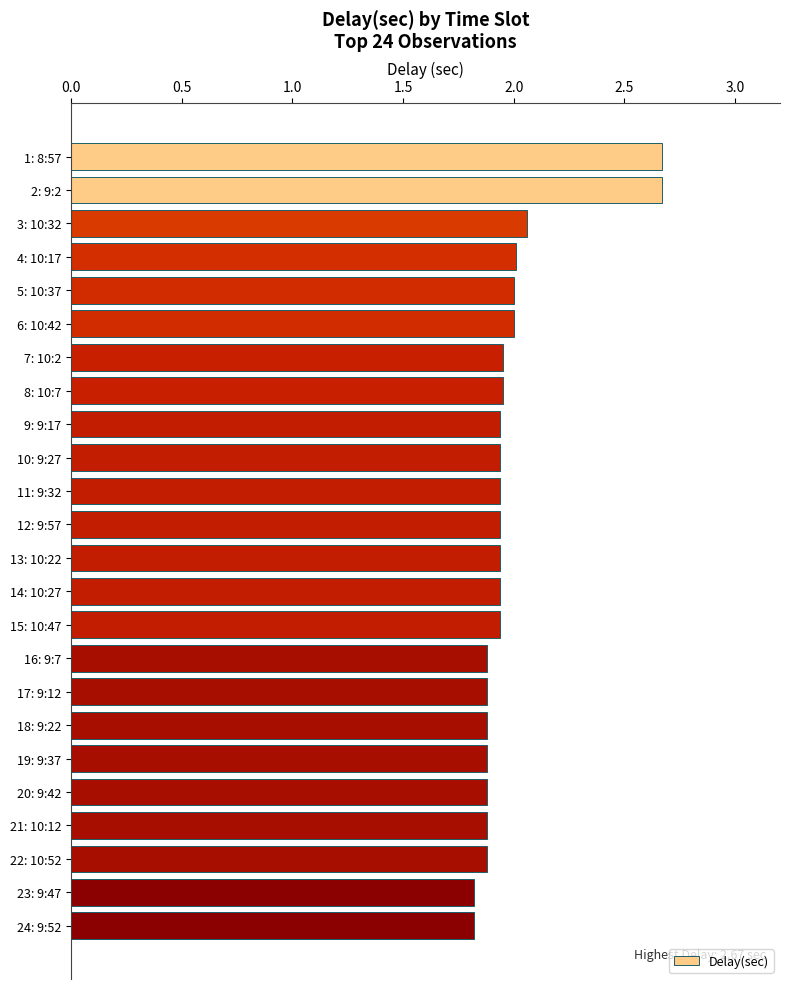

How many bars are there in total?

24